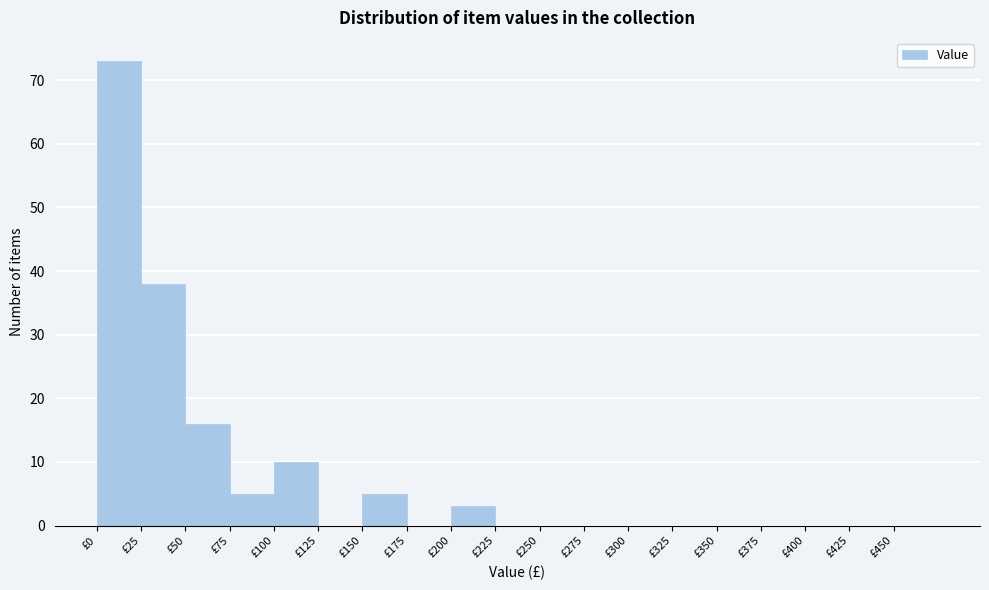

How tall is the bar that spans 150 to 175 on the x-axis? The values are not printed on the chart, so give them approximately, as read against the axis.

5